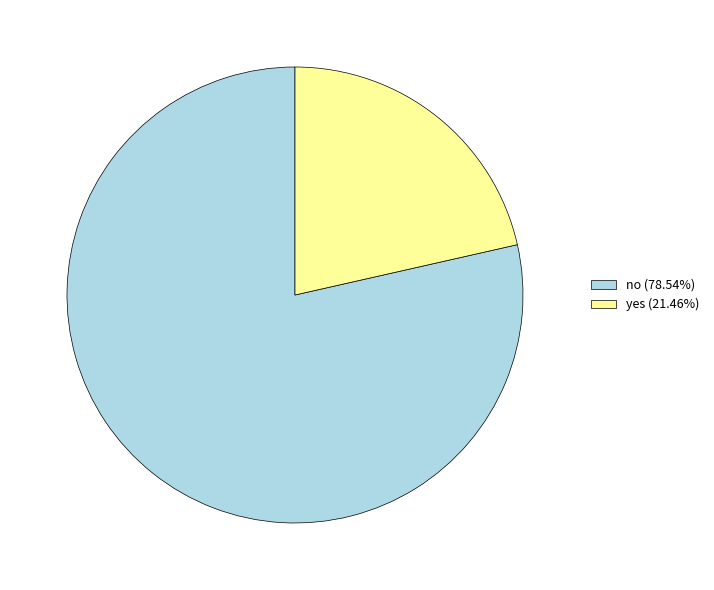

What is the largest slice in the pie chart?

no